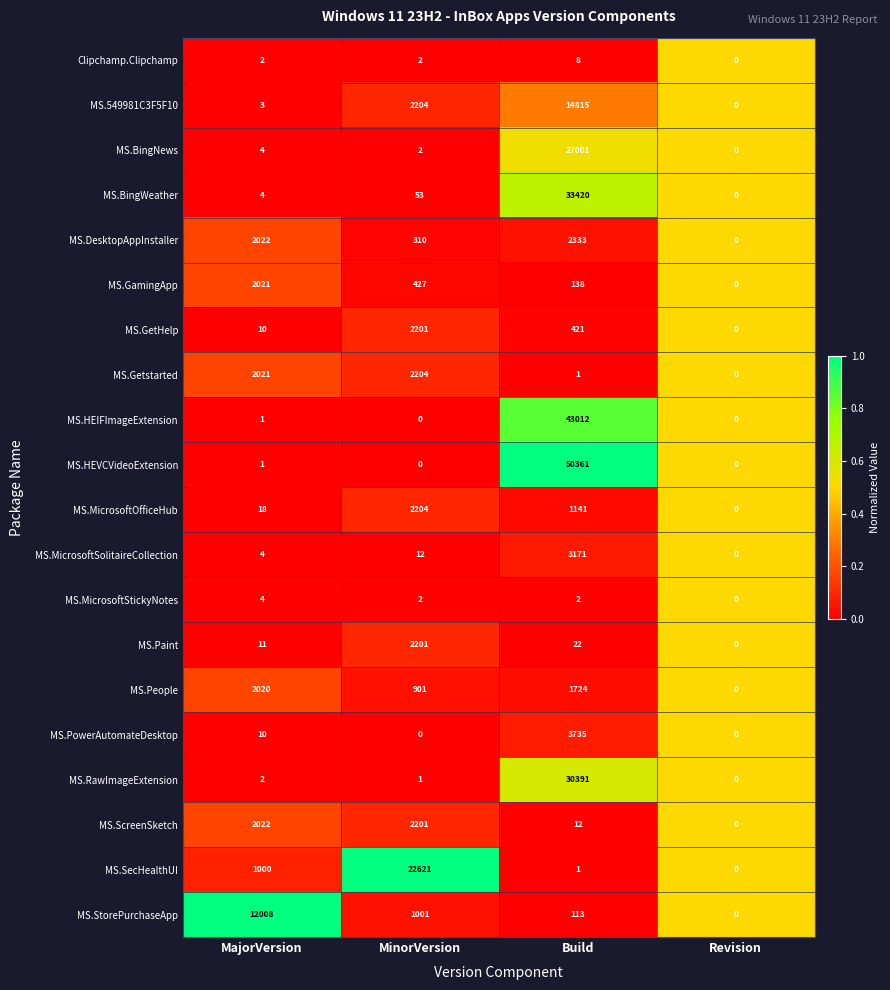

Which series has the largest range (max minus min)?

MS.HEVCVideoExtension